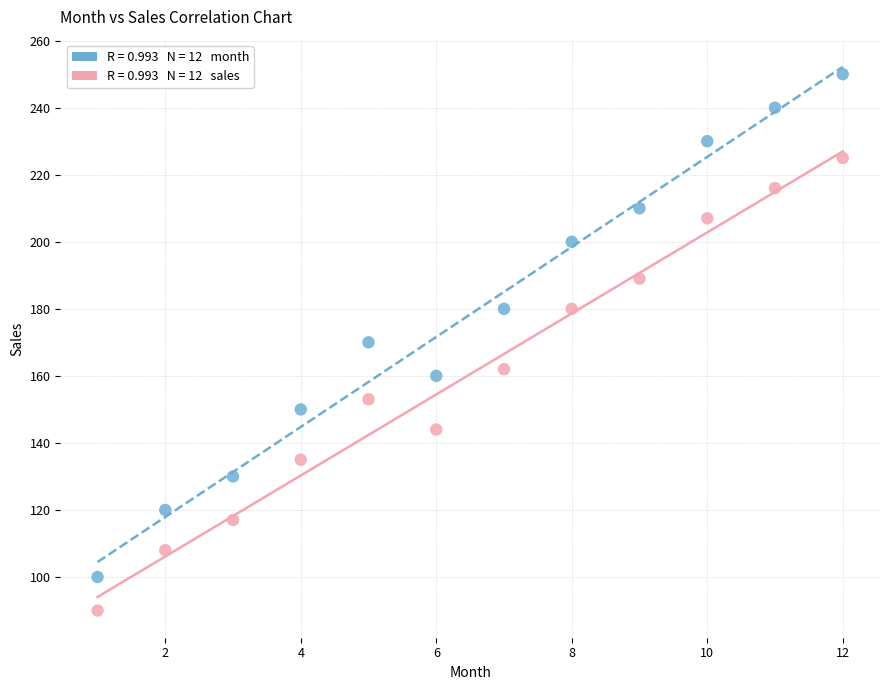

Across all data points, what is the range of Y values (max minus min)?

160